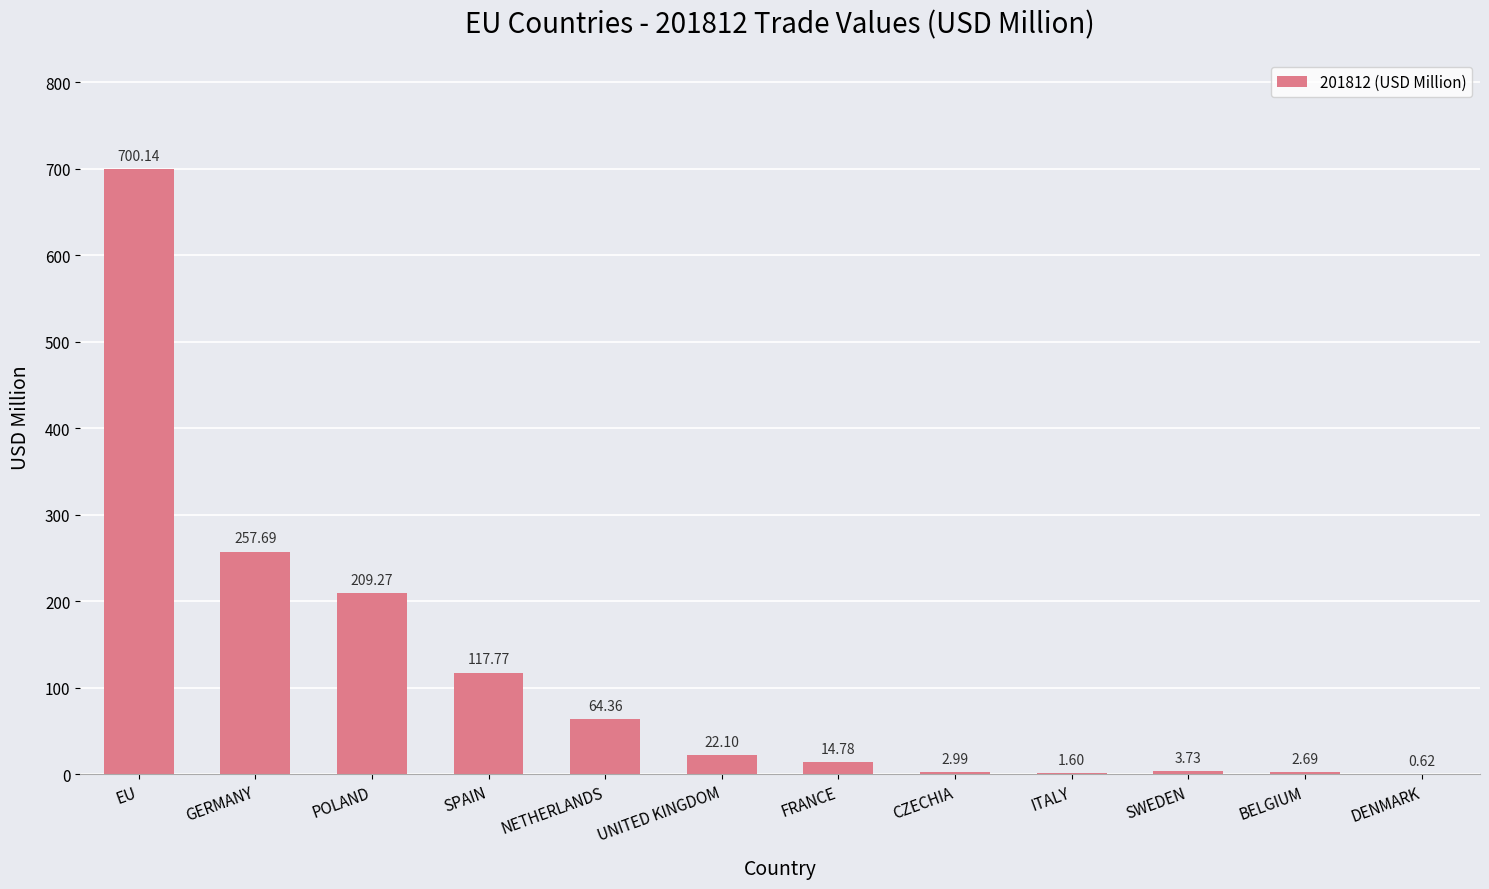

At which label is the value closest to 350?

GERMANY